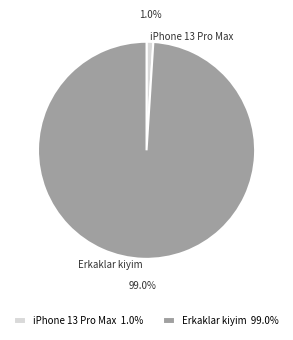

To the nearest percent, what is the combined percentage of iPhone 13 Pro Max and Erkaklar kiyim?

100%